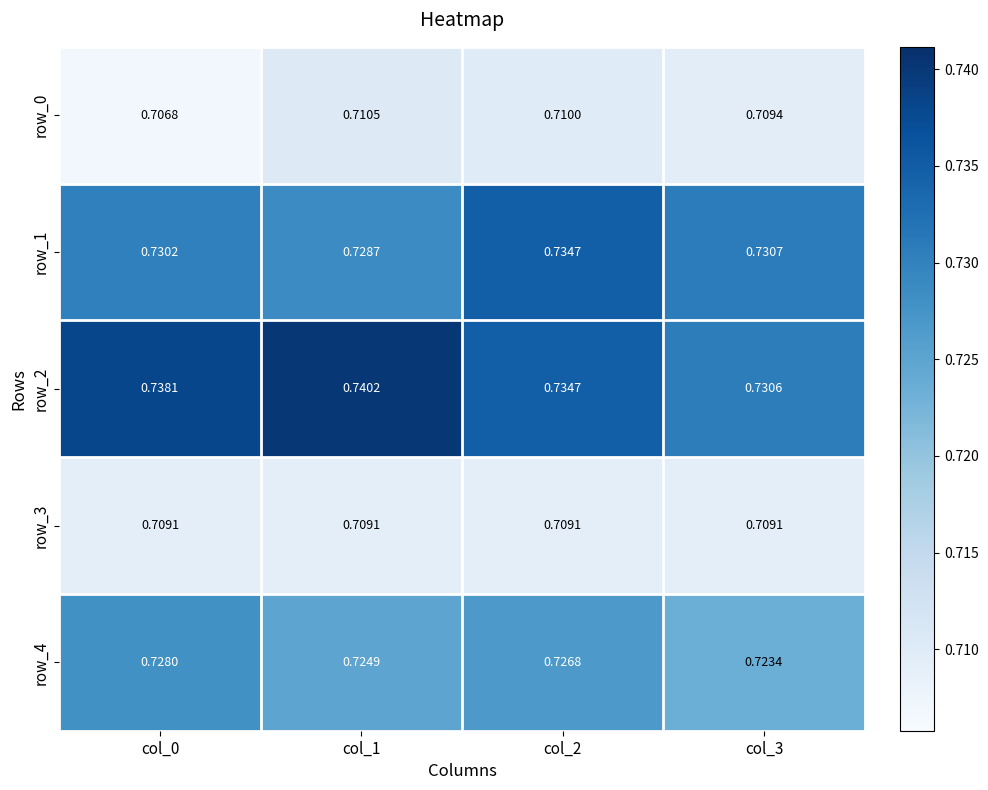

The value of row_3 at col_3 is 1.1. True or false?

False